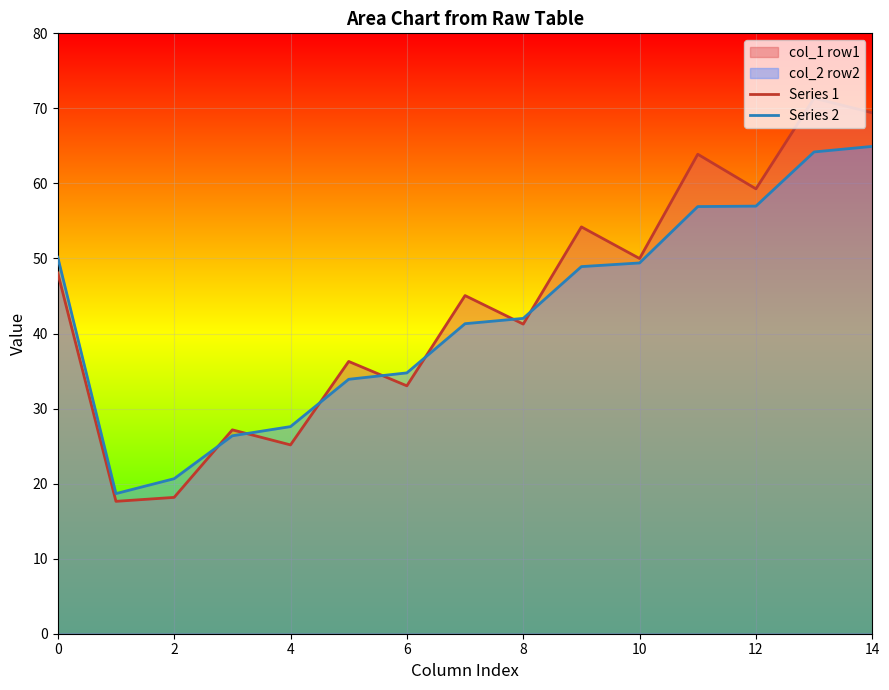

Which series has the largest total across all categories?

Series 1